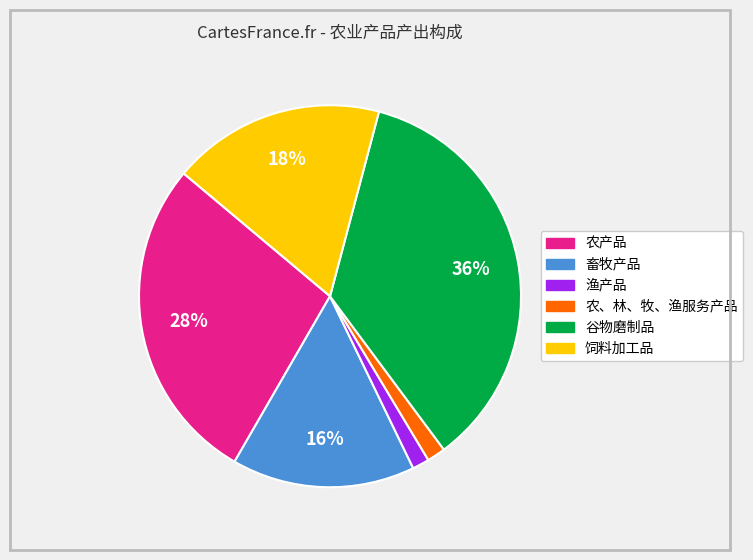

Which category has the biggest portion of the pie?

谷物磨制品